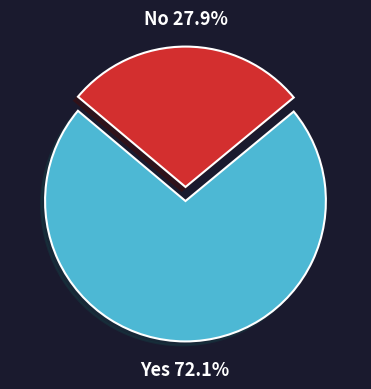

Does any single category account for the majority?

Yes